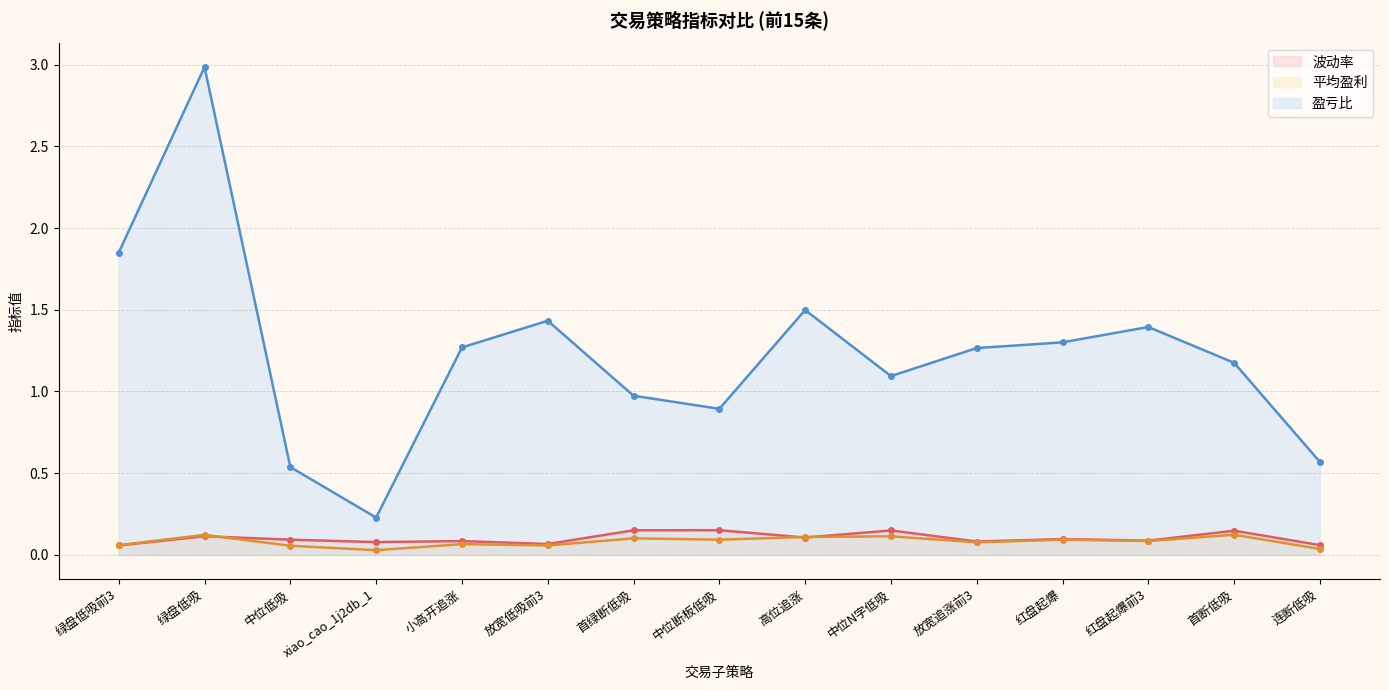

What is the difference between the 盈亏比 (线) values at 连断低吸 and xiao_cao_1j2db_1?

0.3